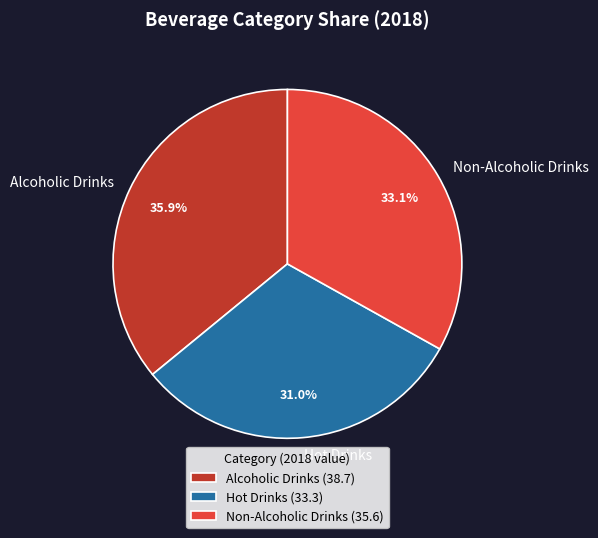

Is it true that Alcoholic Drinks is 36% of the pie?

True